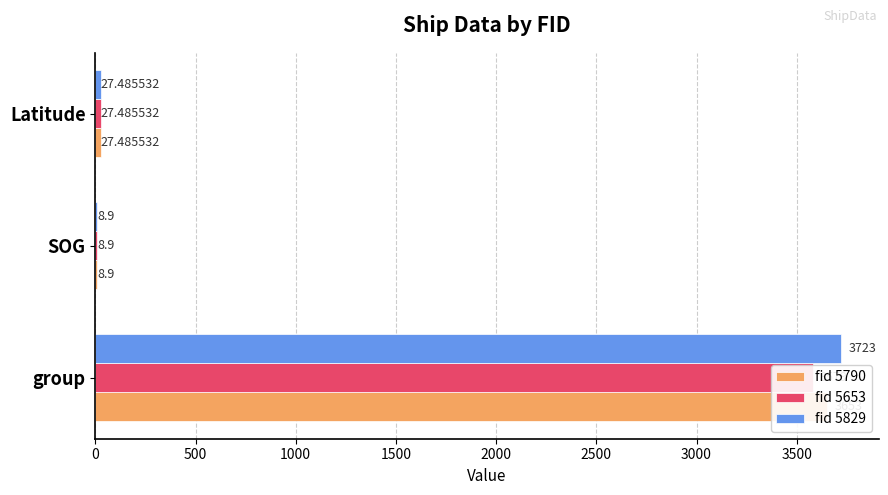

What are all the series names shown in the legend?

fid 5790, fid 5653, fid 5829